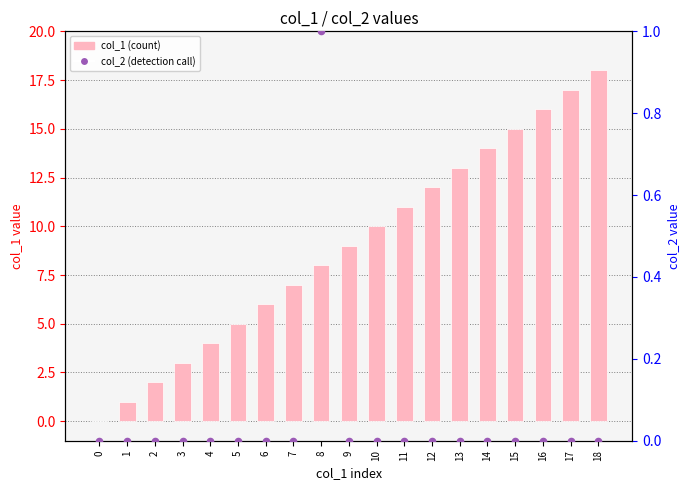

Which series contains the lowest Y value?

col_1 (count)